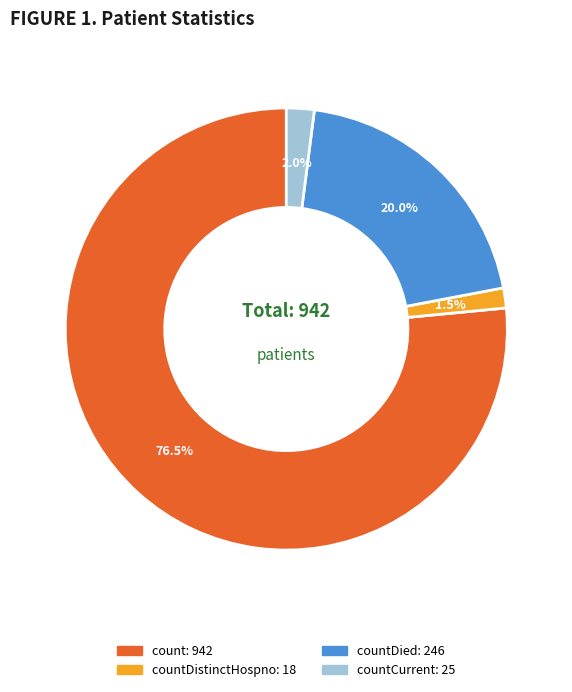

How many slices are in this pie chart?

4